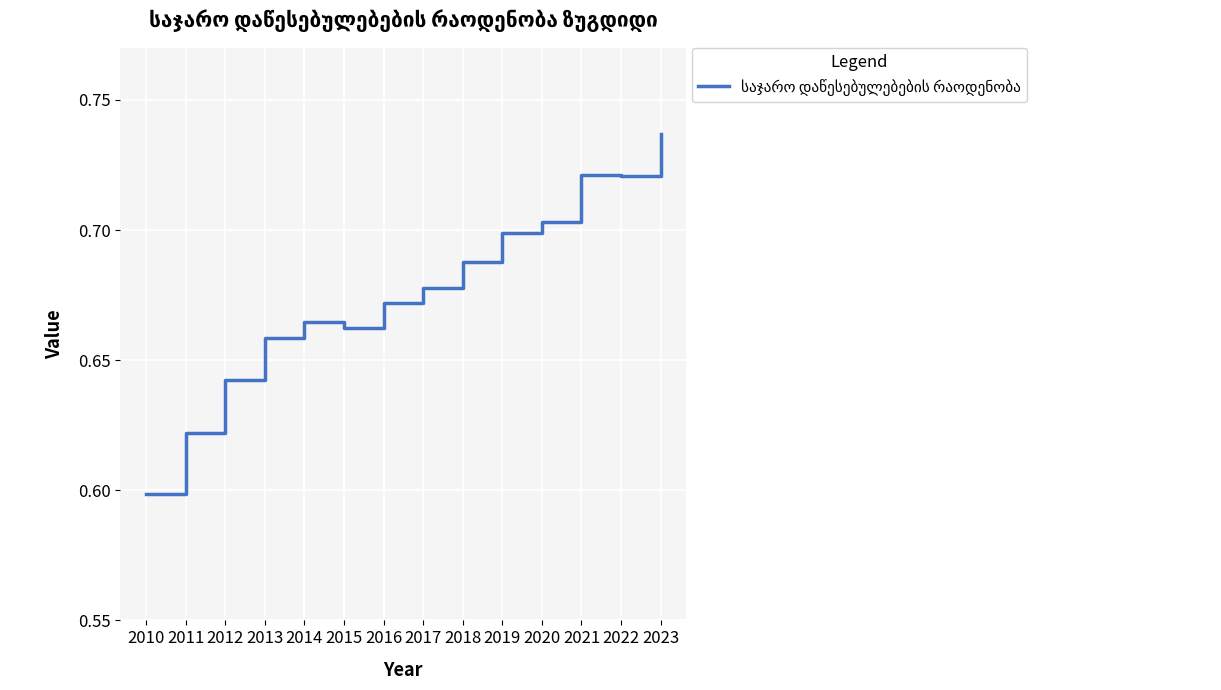

At which category does the data reach its first local valley?

2015